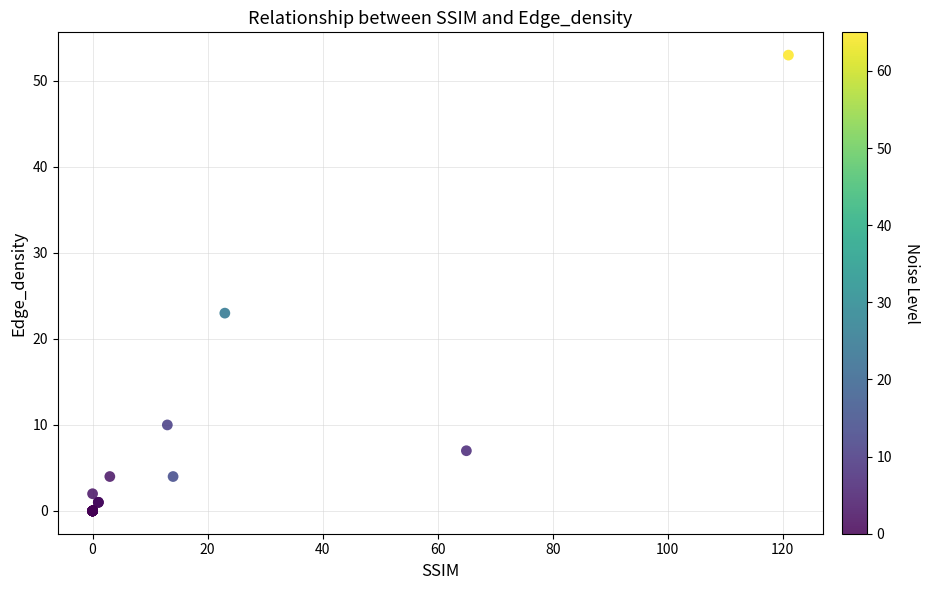

What Y value in the scatter plot is closest to 26?

23